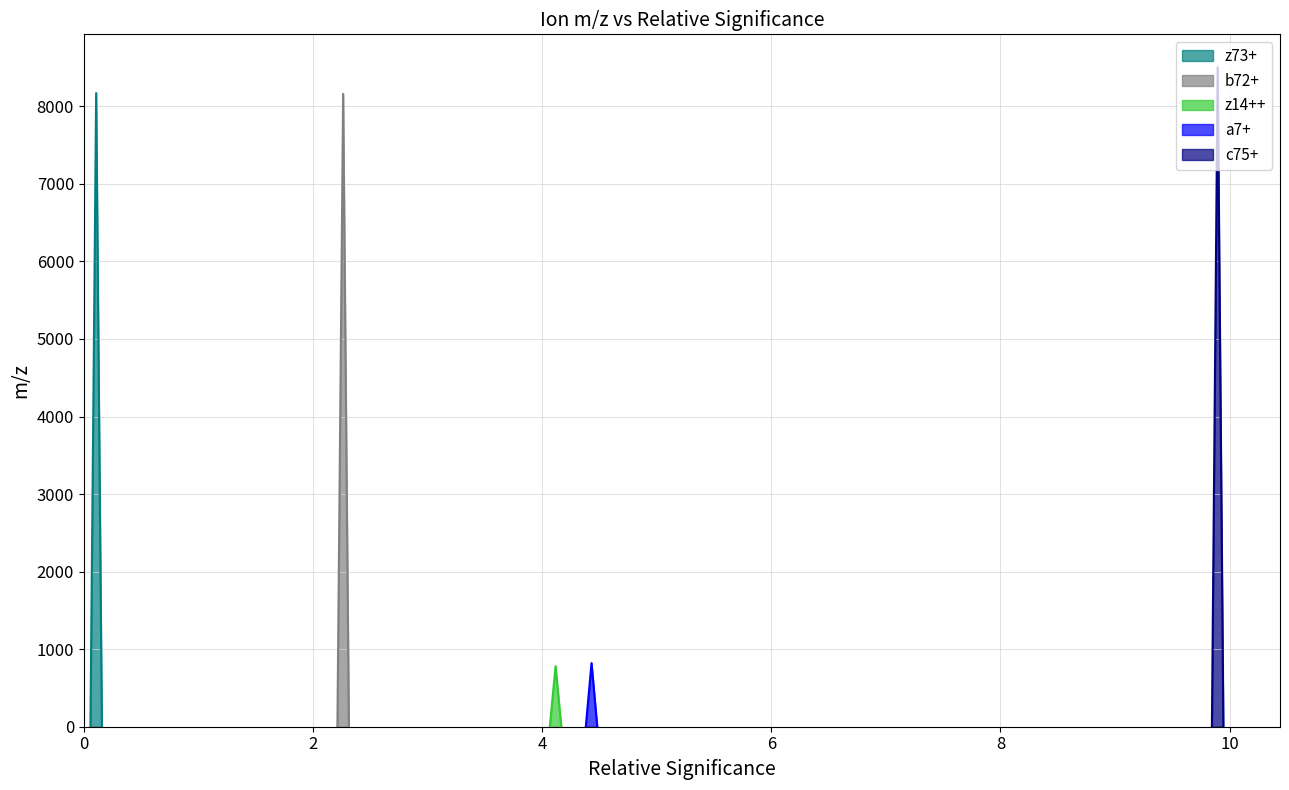

Approximately how many times larger is the value at a7+ compared to z73+?

0.1